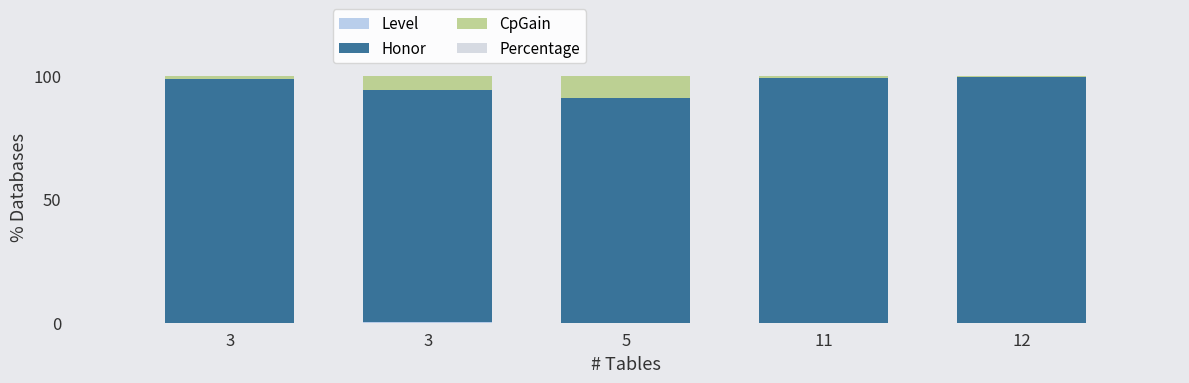

What is the total value across all series at 11?

100.0